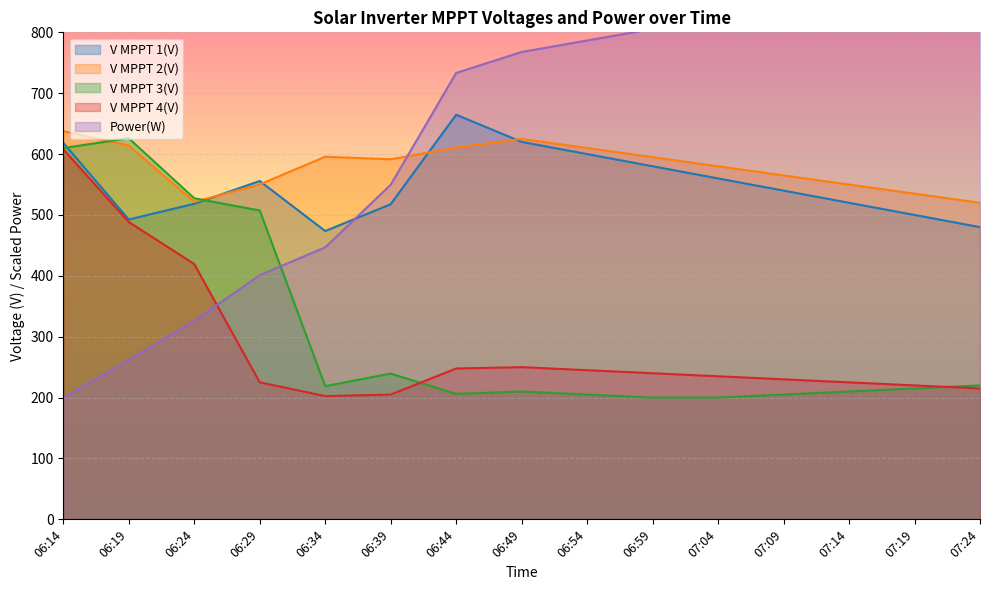

What is the sum of the V MPPT 2(V) values at 07:14 and 06:24?

1071.6